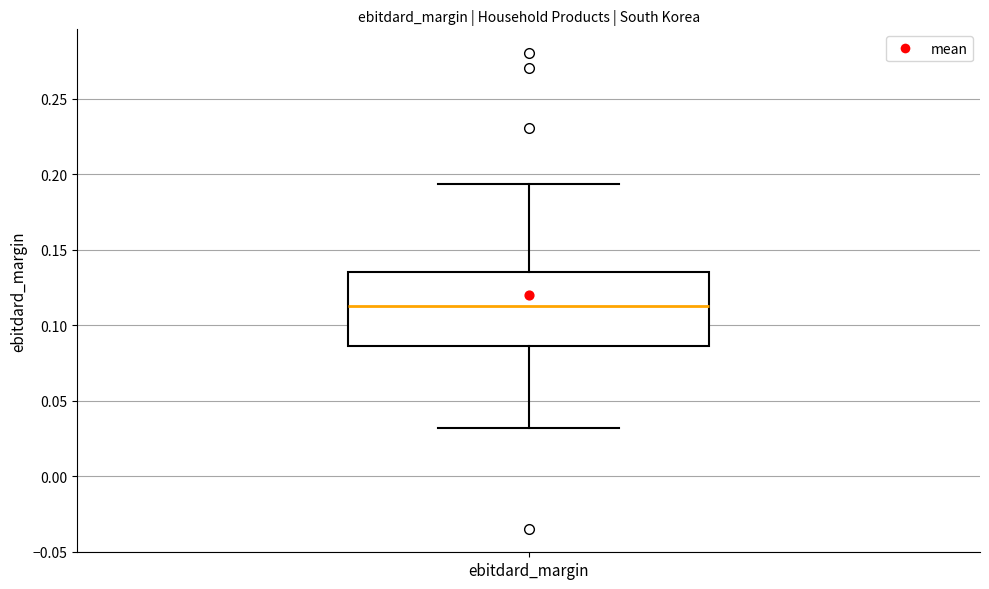

Read this box plot against the y-axis: the position of the median line, the range covered by the box, and the ends of both whiskers. The values are not printed on the chart, so give them approximately, as read against the axis.

median 0.115, box 0.085 to 0.135, whiskers 0.030 to 0.195